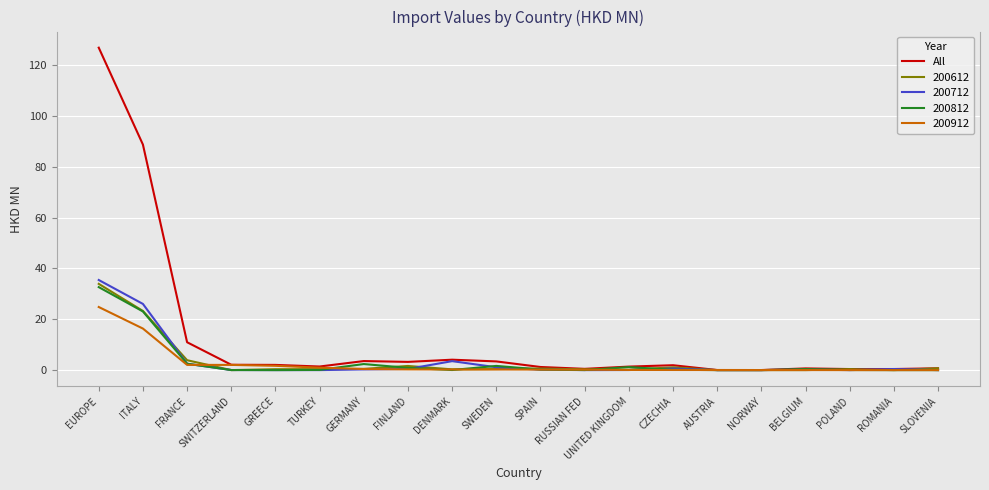

What is the approximate value of All at ITALY?

88.8